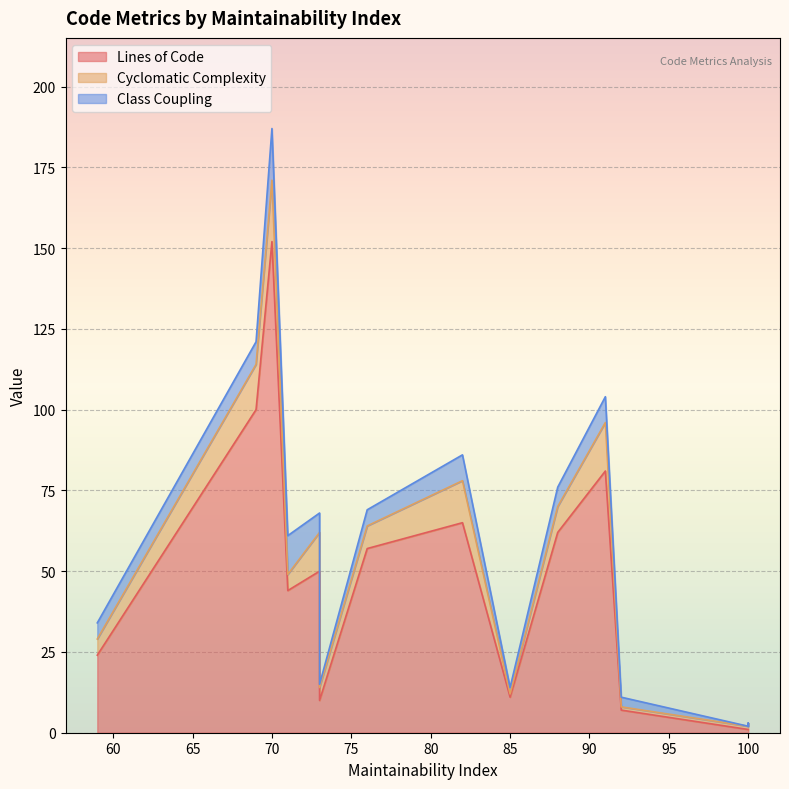

The value of Class Coupling at 100 is 1. True or false?

True